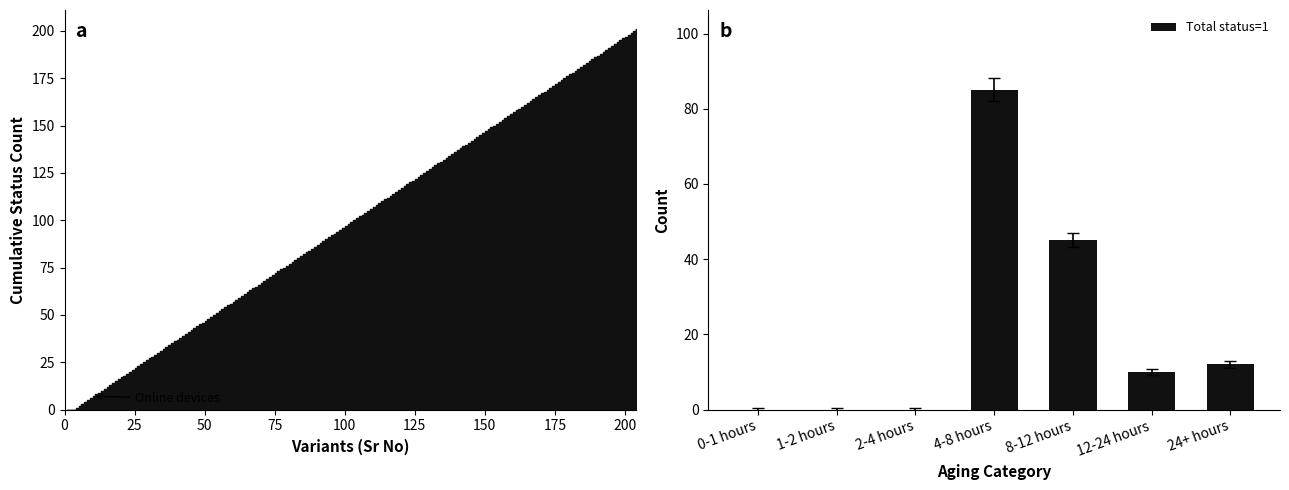

True or false: Total status=1 has a value of -42 at 2-4 hours.

False